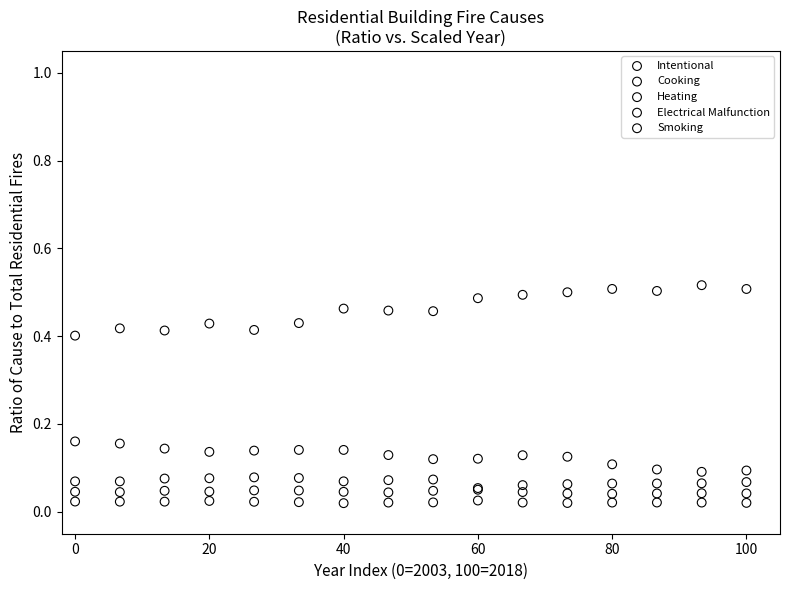

What are all the series names shown in the legend?

Intentional, Cooking, Heating, Electrical Malfunction, Smoking